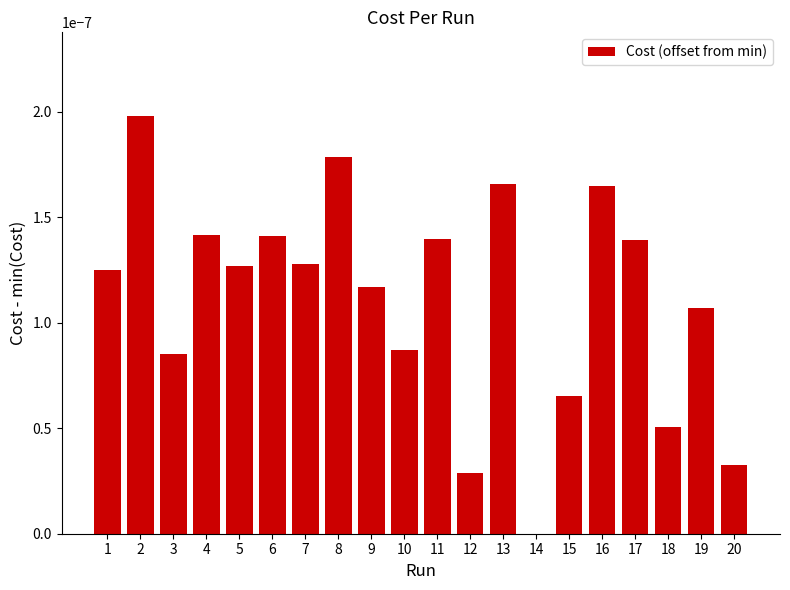

Which has a higher value, 8 or 4?

8